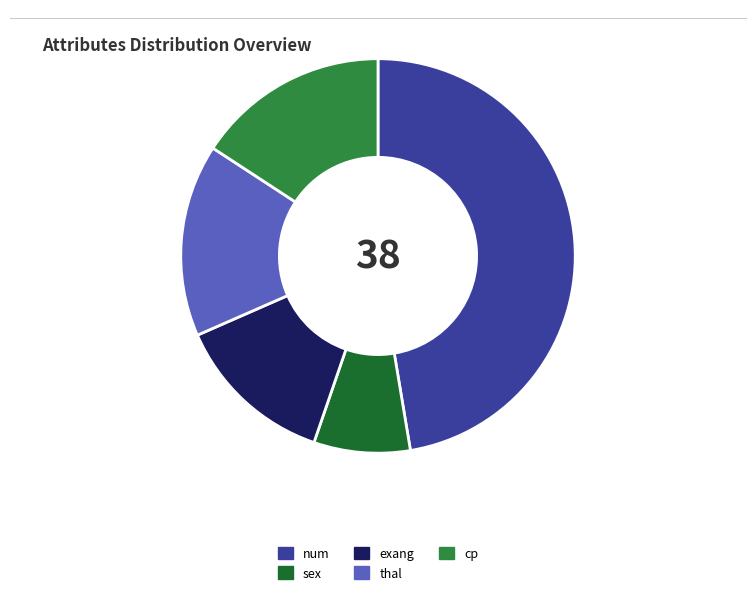

To the nearest percent, what is the difference between the largest and smallest slice percentages?

39%